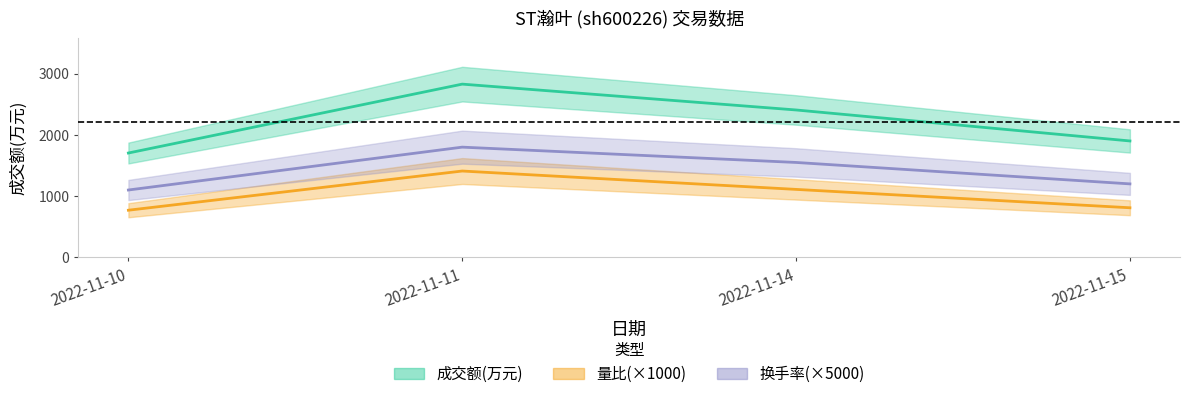

What is the value of the 量比 point at the 3rd from the left?

1110